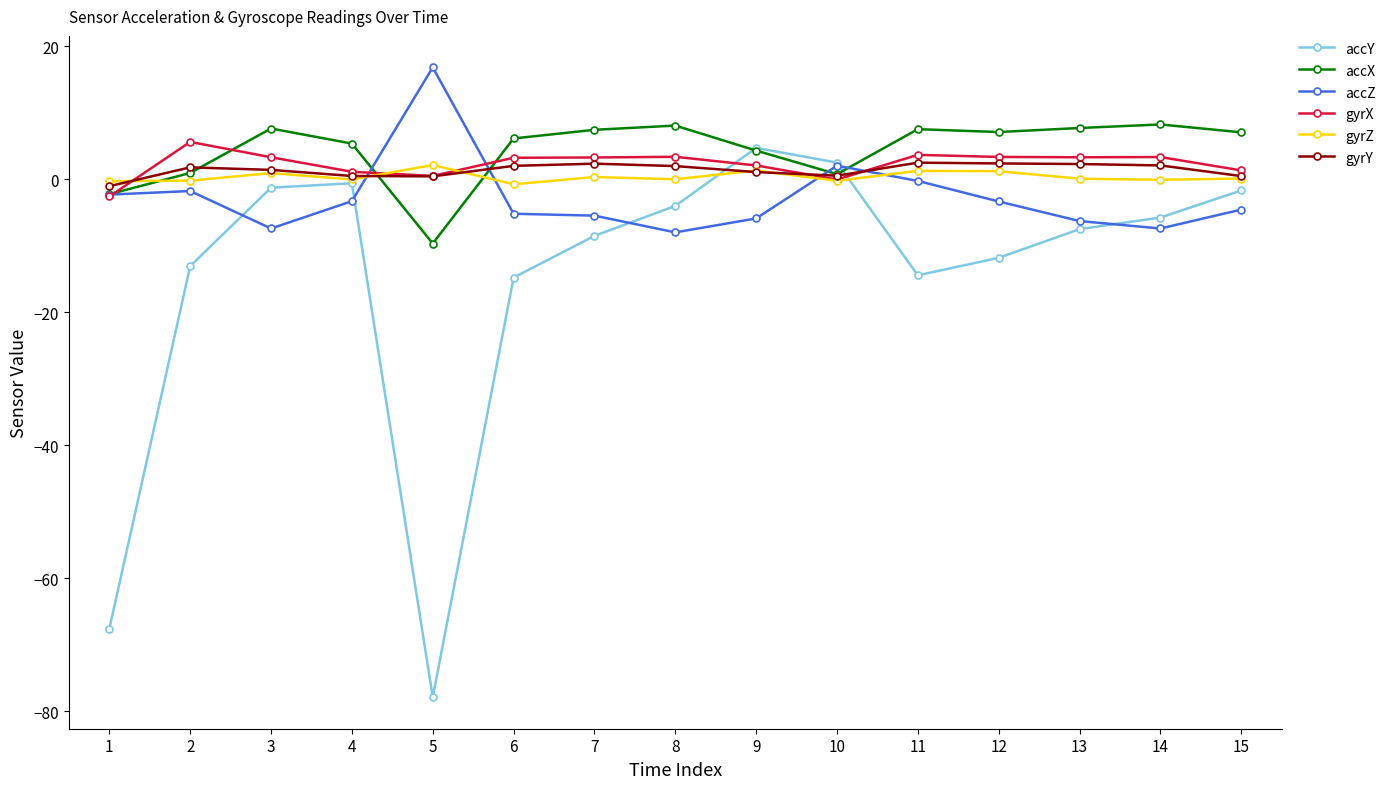

After their last crossing, which series has the higher values: accY or gyrX?

gyrX